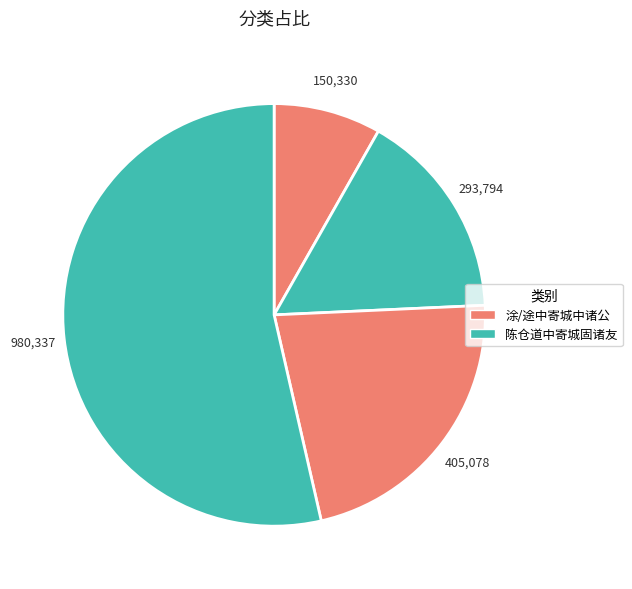

How many segments does this pie chart have?

4